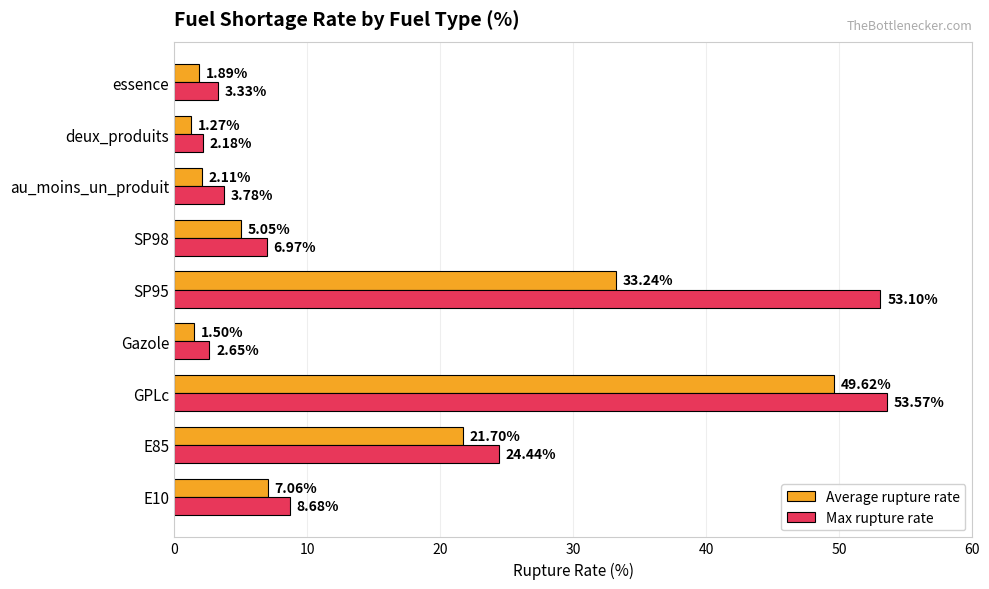

List the labels in order of Max rupture rate value, smallest first.

deux_produits, Gazole, essence, au_moins_un_produit, SP98, E10, E85, SP95, GPLc